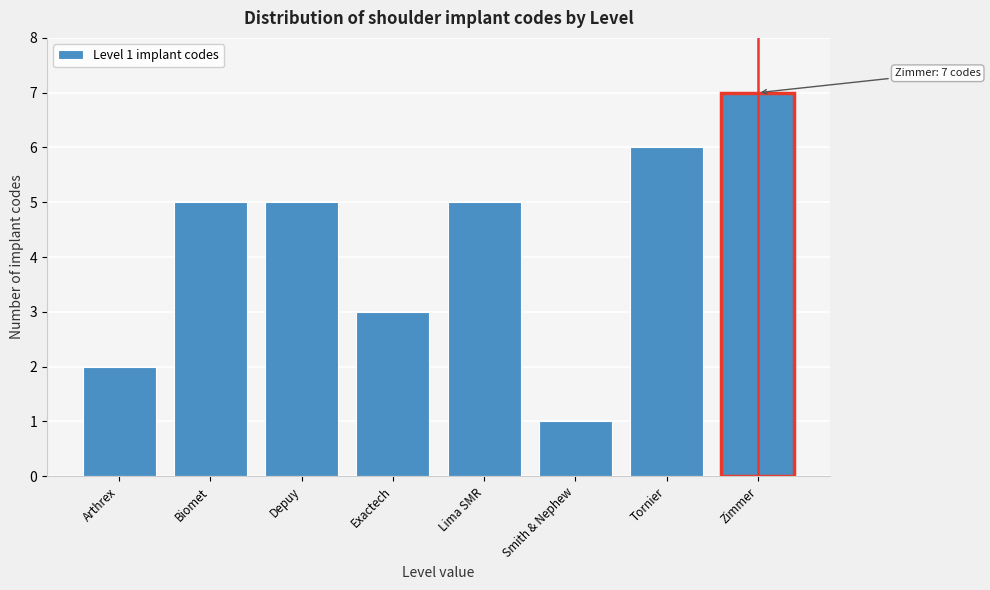

Reading left to right, extract all data points from this chart.

2	5	5	3	5	1	6	7